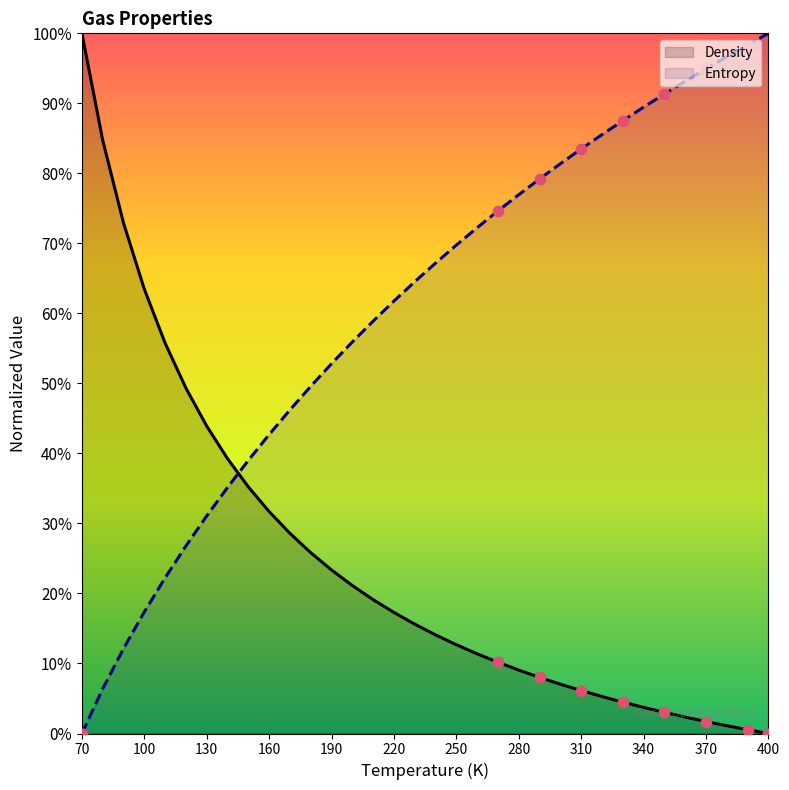

What is the total value across all series at 100?

80.8